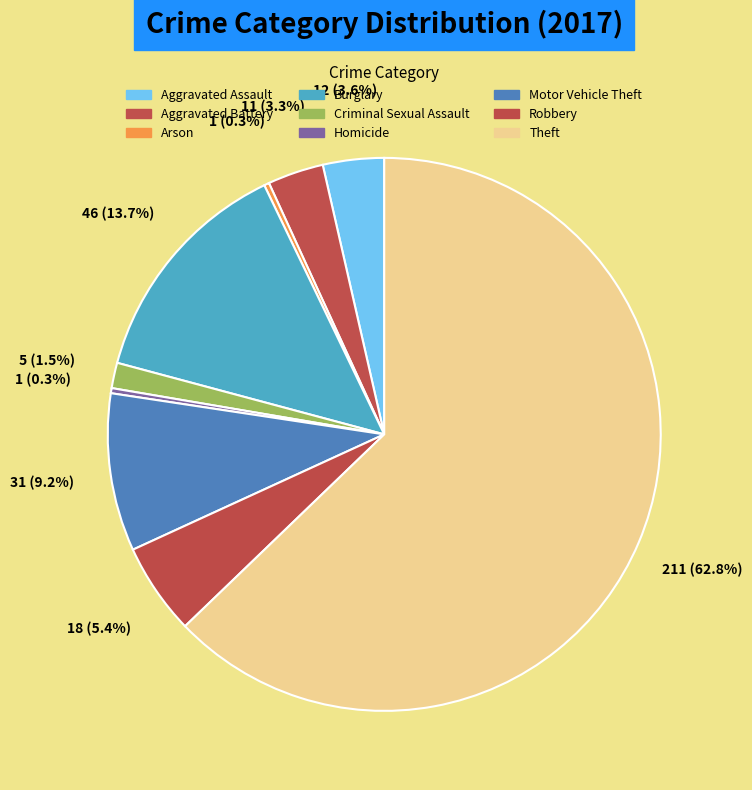

What is the ratio of the value at Aggravated Battery to the value at Motor Vehicle Theft?

0.4